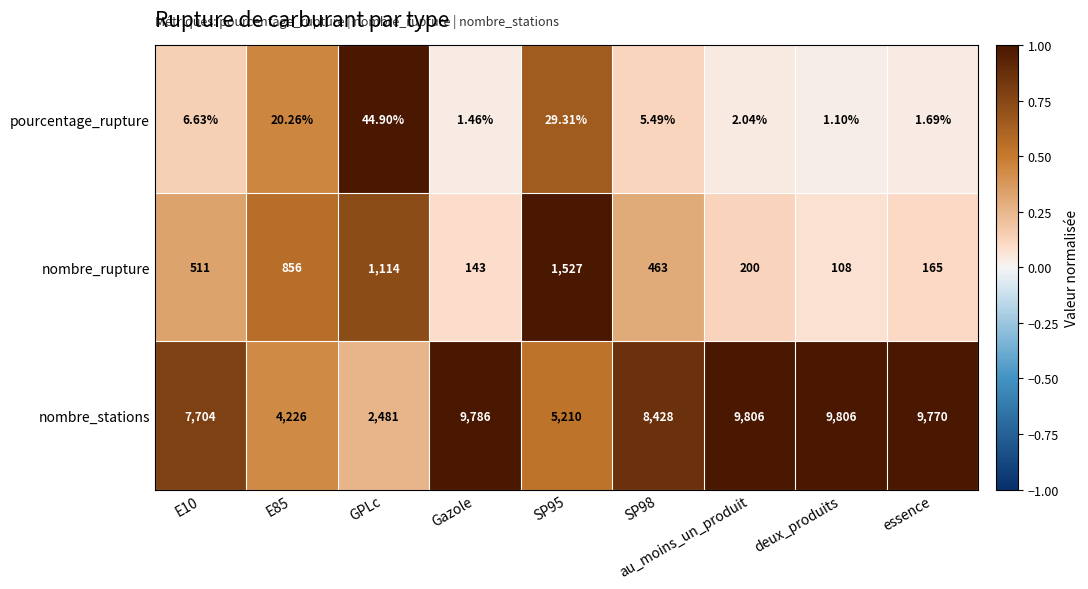

At which label does nombre_stations first exceed 8428?

Gazole